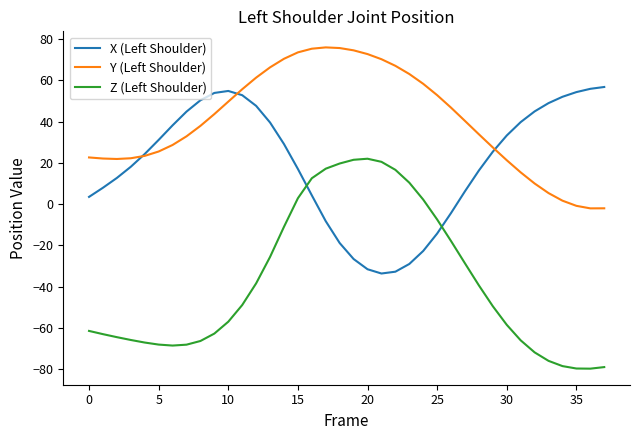

Which series has the largest range (max minus min)?

Z (Left Shoulder)